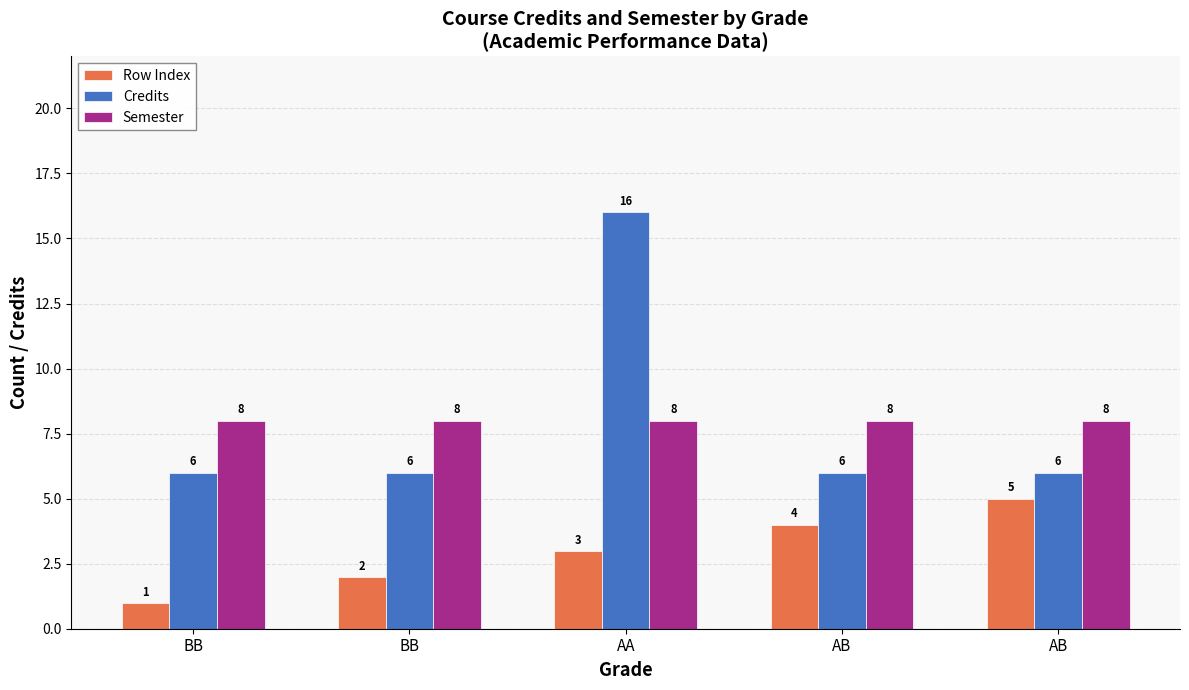

Reading left to right, transcribe all the data shown in this chart.

Row Index: BB=1	BB=2	AA=3	AB=4	AB=5
Credits: BB=6	BB=6	AA=16	AB=6	AB=6
Semester: BB=8	BB=8	AA=8	AB=8	AB=8